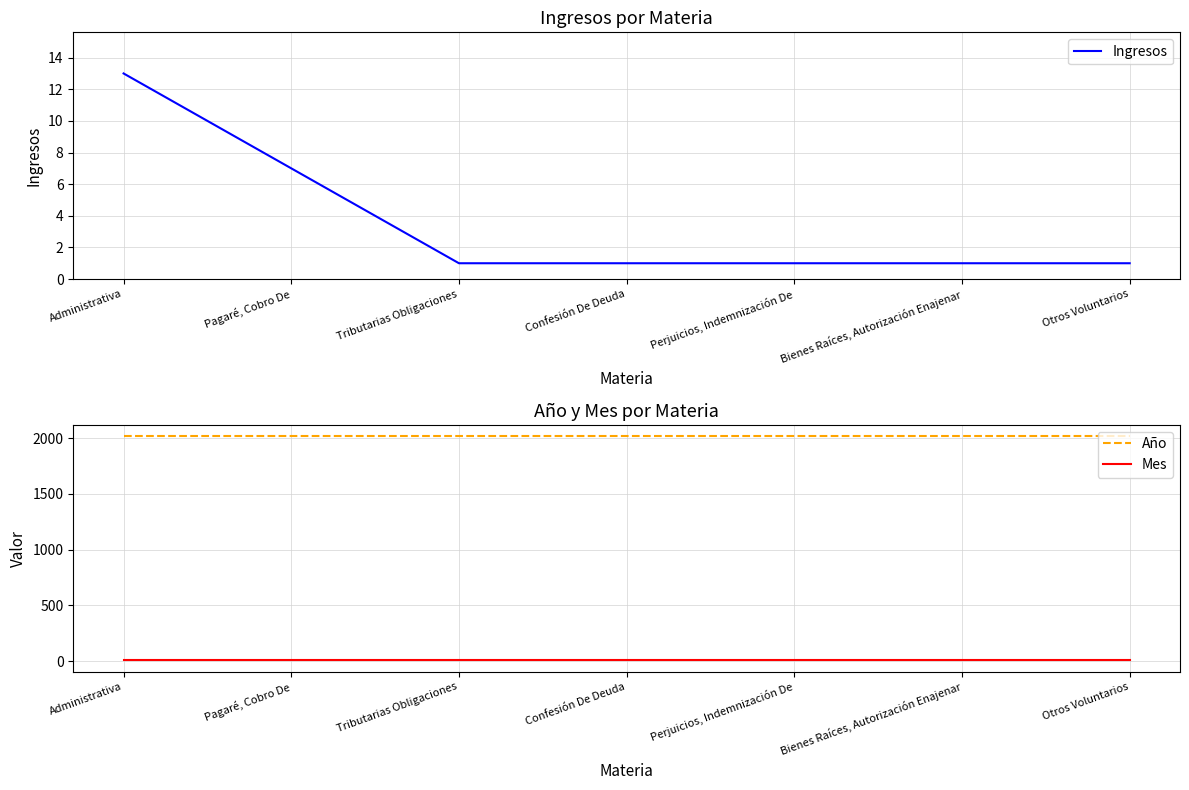

What is the smallest value displayed?

1